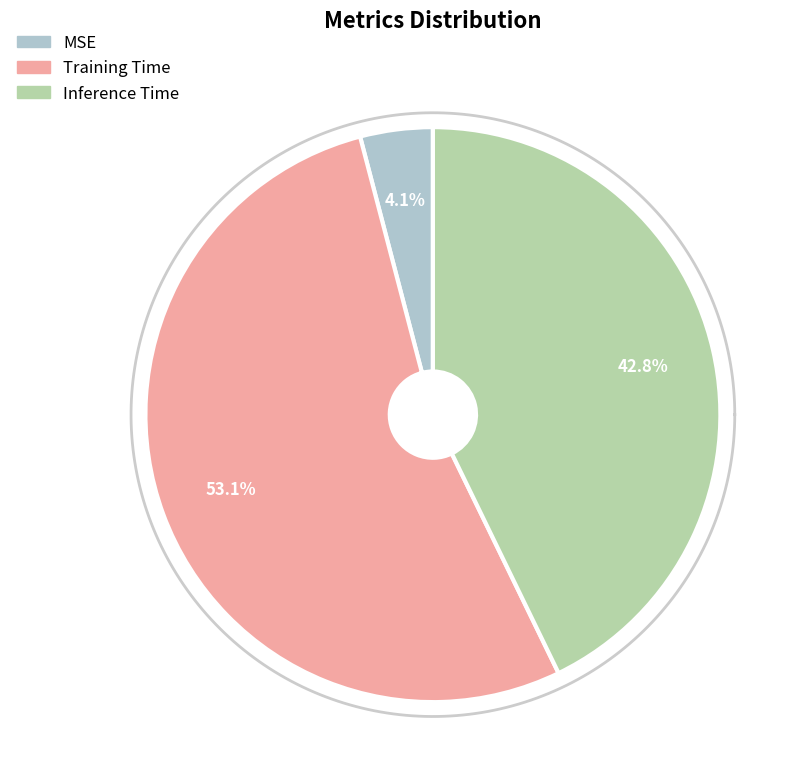

To the nearest percent, what percentage of the pie is Training Time?

53%